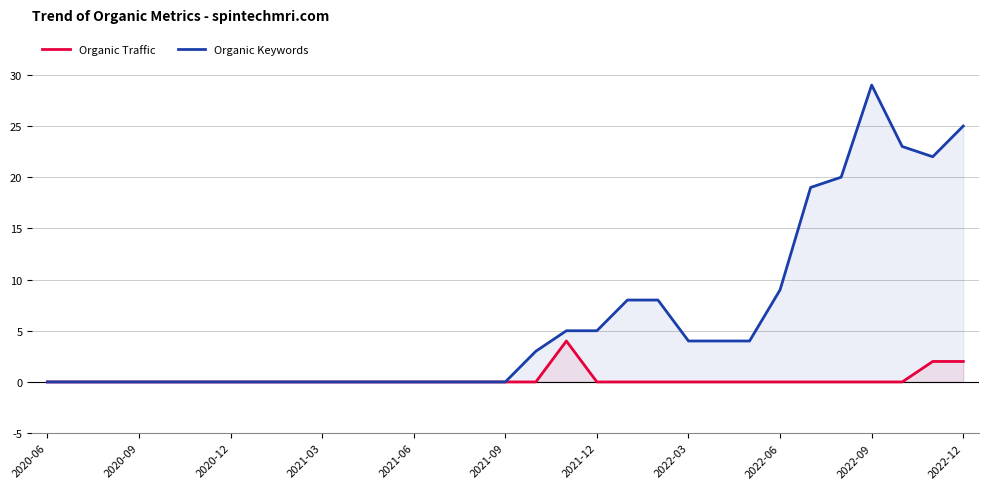

How many data points does each series have?

31